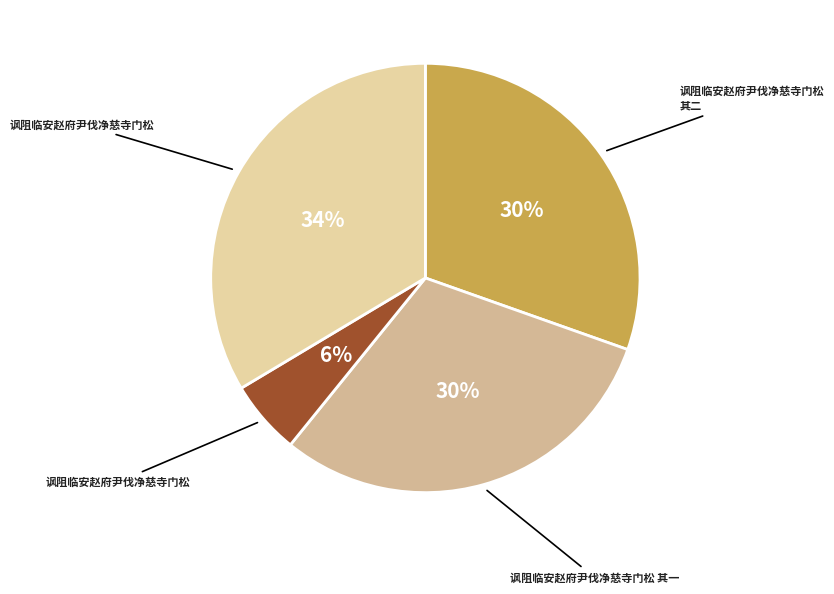

To the nearest percent, what is the difference between the largest and smallest slice percentages?

28%